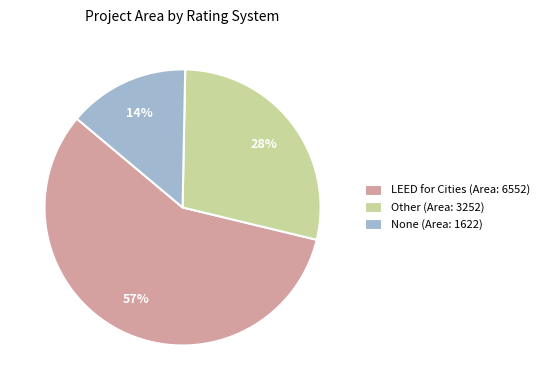

How many slices are in this pie chart?

3